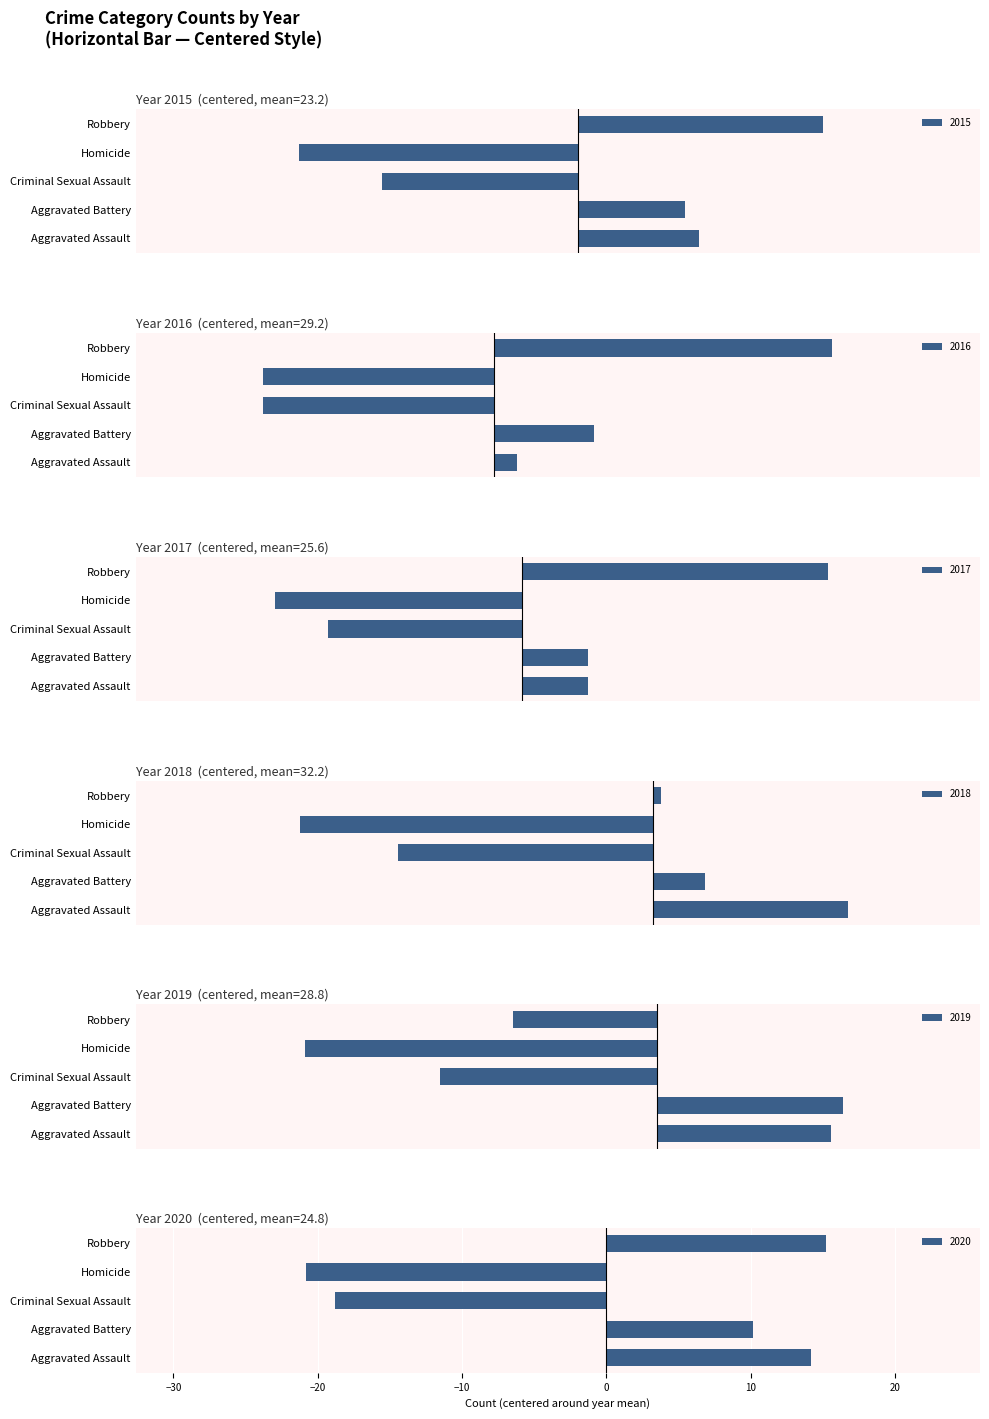

The value of 2018 at Aggravated Battery is 4.8. True or false?

True